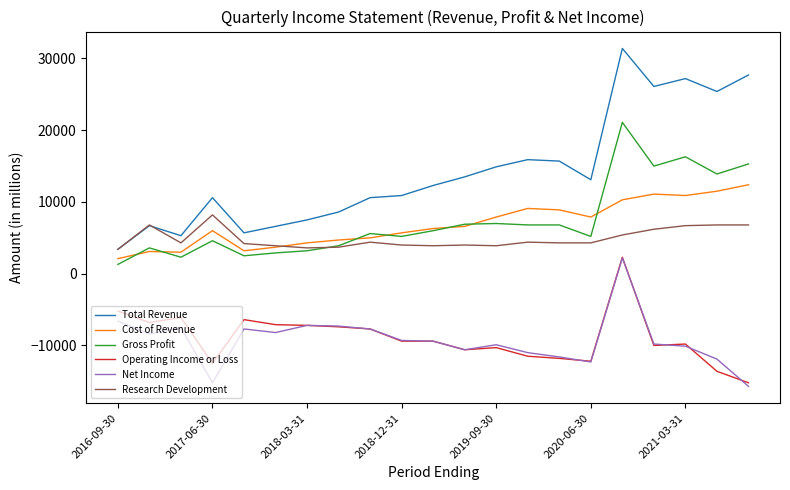

What is the difference between the maximum and minimum values in the Research Development series?

4800